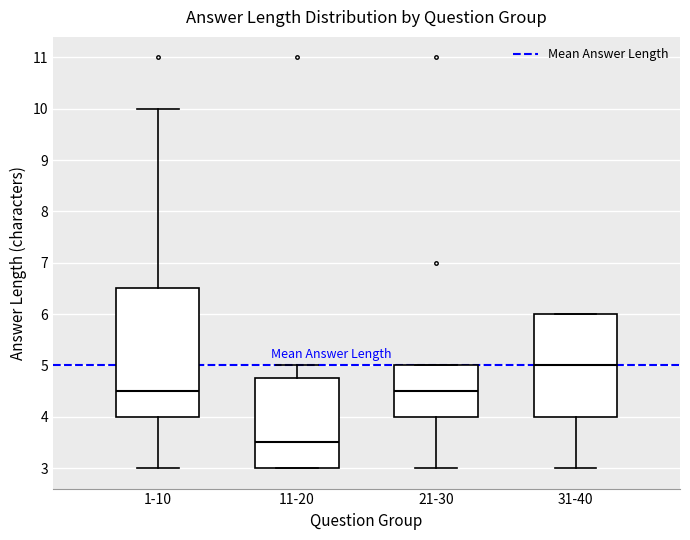

Reading left to right, read every box against the y-axis: the position of its median line, the range the box covers, and the ends of its whiskers. The values are not printed on the chart, so give them approximately, as read against the axis.

1-10: median 4.5, box 4.0 to 6.5, whiskers 3.0 to 10.0
11-20: median 3.5, box 3.0 to 4.8, whiskers 3.0 to 5.0
21-30: median 4.5, box 4.0 to 5.0, whiskers 3.0 to 5.0
31-40: median 5.0, box 4.0 to 6.0, whiskers 3.0 to 6.0